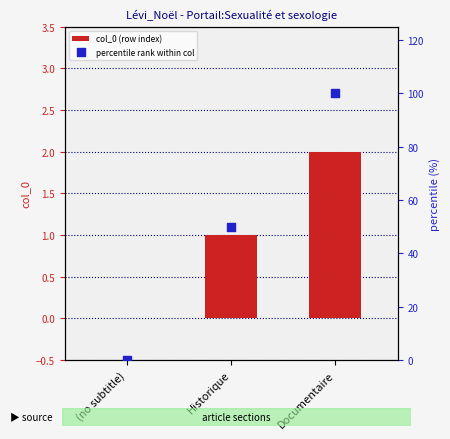

At how many categories does at least one series exceed 84?

1